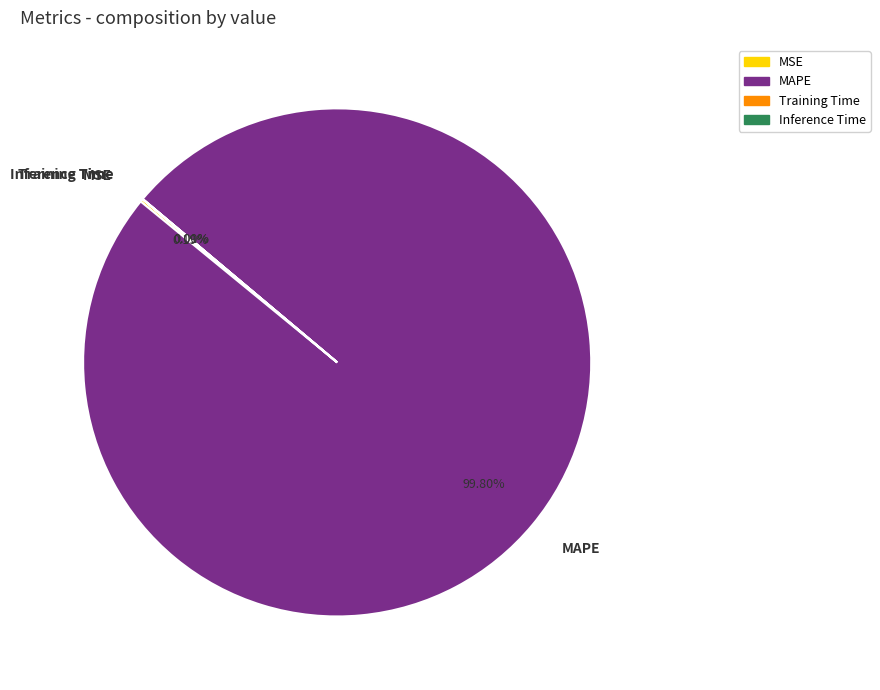

Which slice is the largest?

MAPE